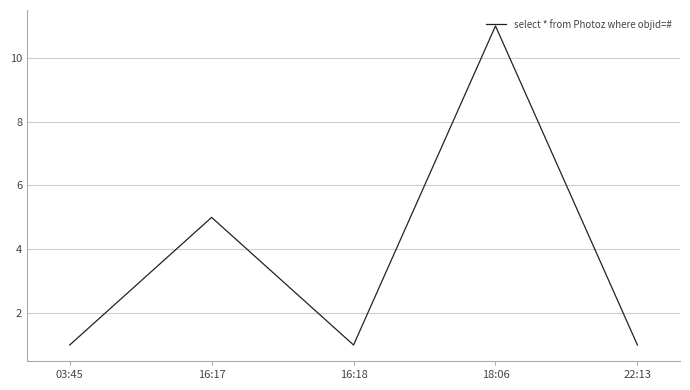

What is the difference between the maximum and minimum values?

10